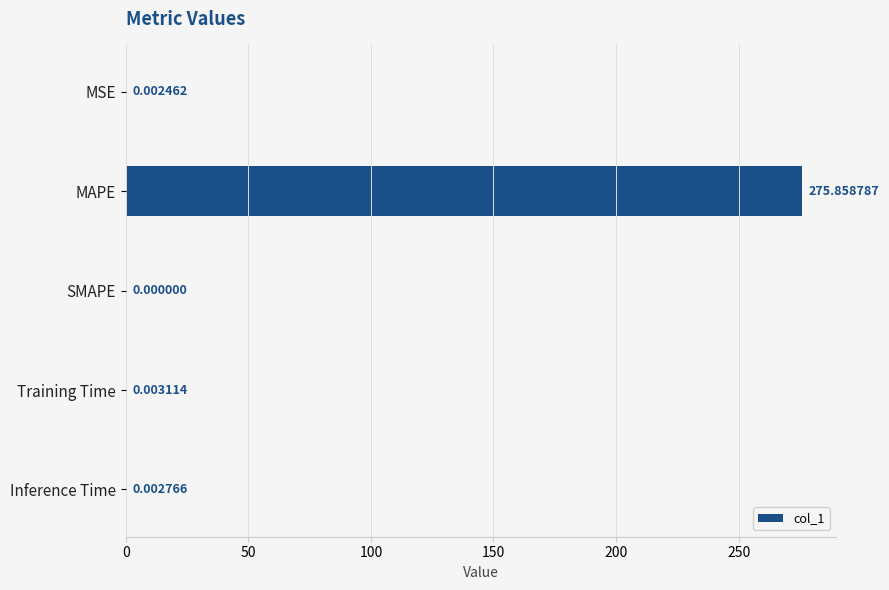

What is the change in value from MAPE to SMAPE?

-275.9